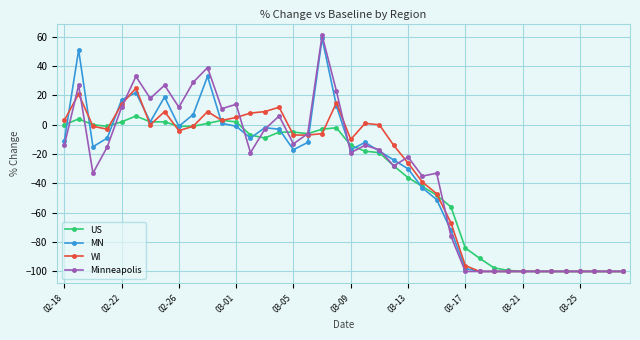

True or false: Minneapolis has more than 1 points higher than both neighbors.

True